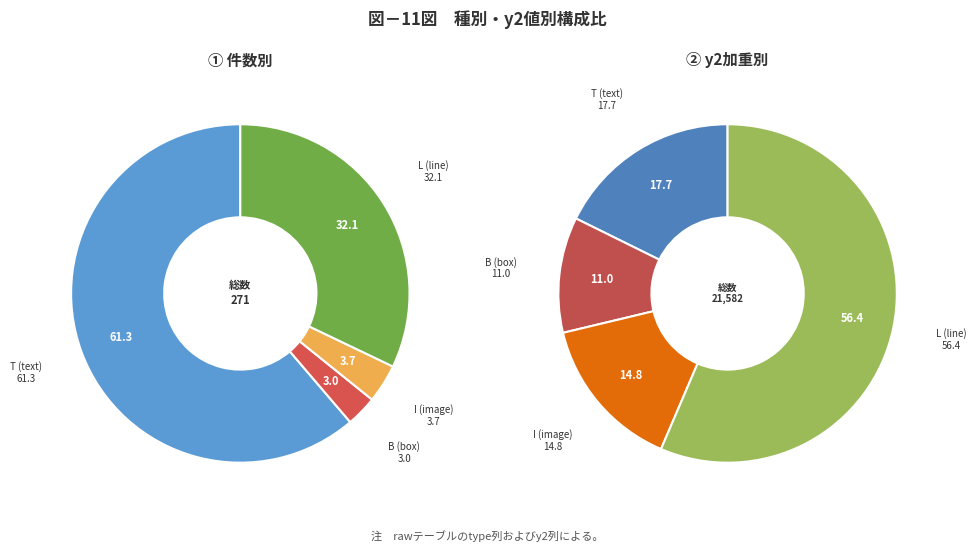

To the nearest percent, what is the average slice percentage?

25%